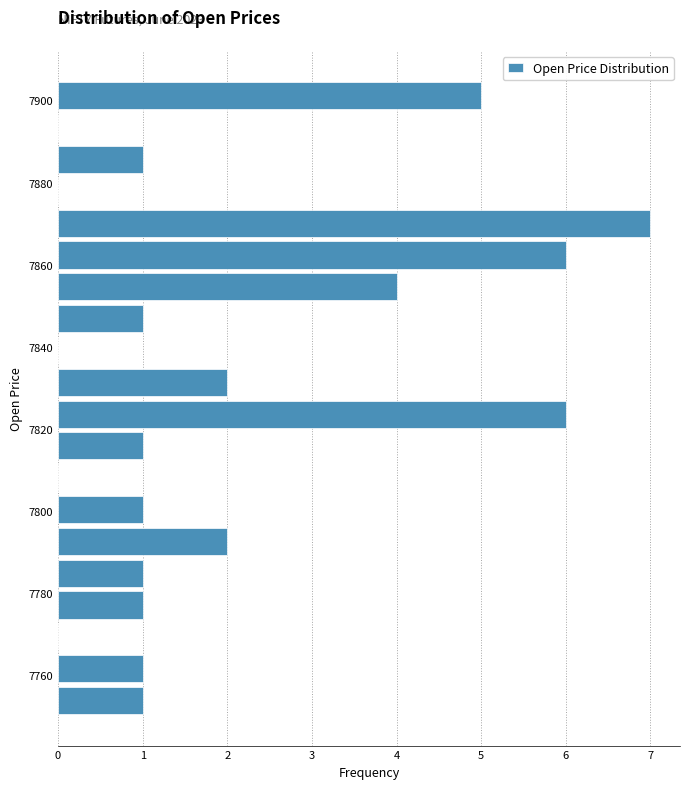

Around what value on the y-axis is the longest bar? Give the approximate position of its centre, as read against the axis.

7870